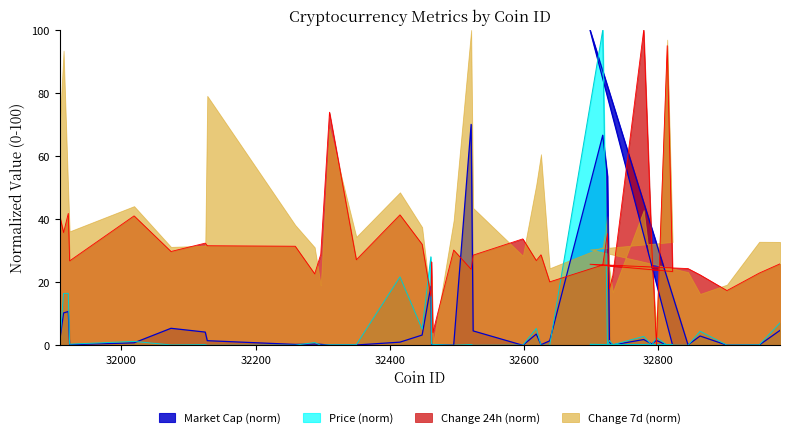

What are all the series names shown in the legend?

Market Cap (norm), Price (norm), Change 24h (norm), Change 7d (norm)